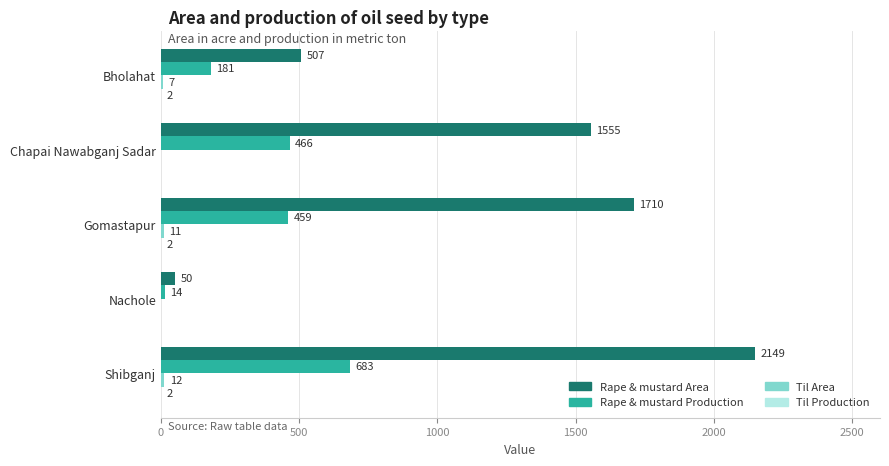

What is the approximate value of Rape & mustard Production at Chapai Nawabganj Sadar, to the nearest 50?

450